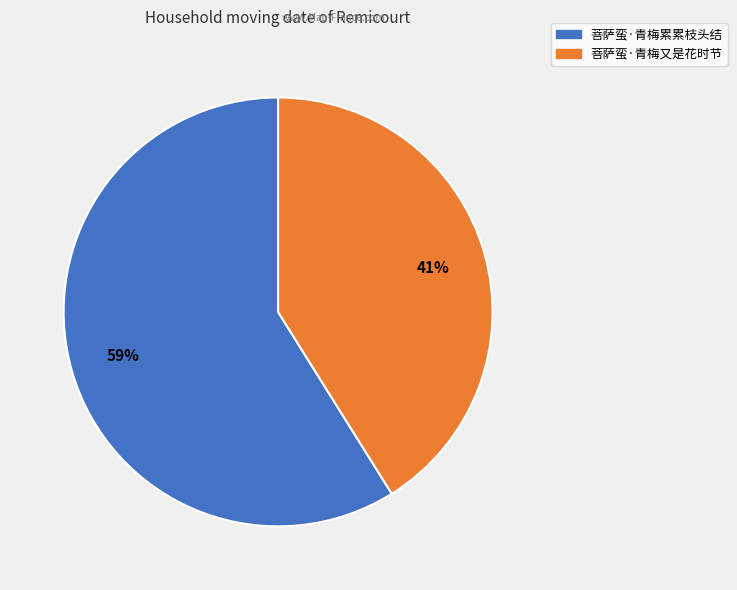

To the nearest percent, what is the difference between the largest and smallest slice percentages?

18%